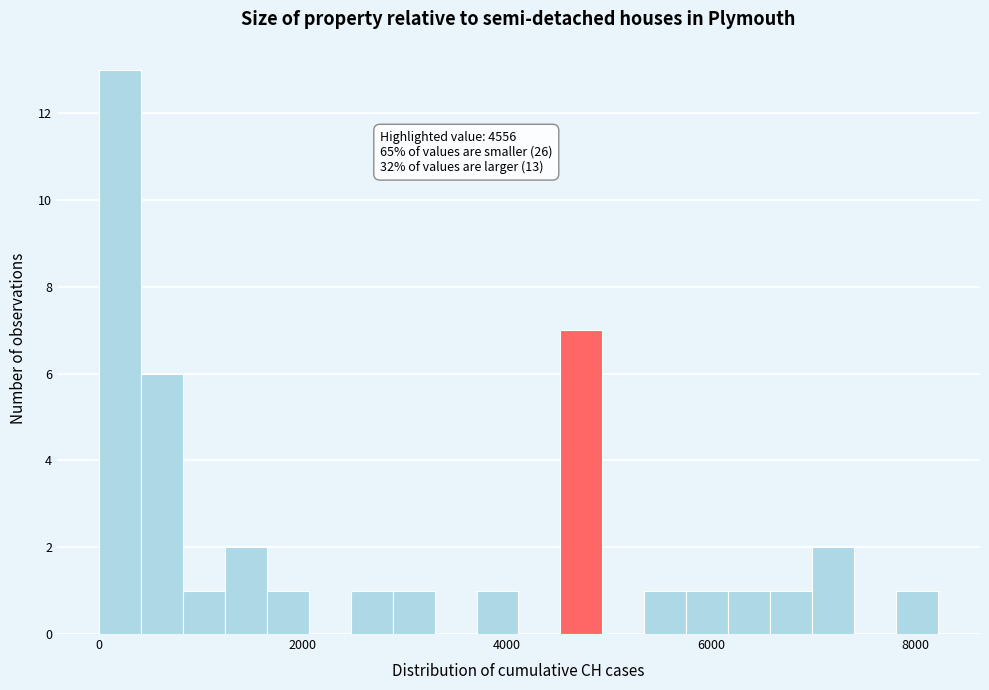

Read against the x-axis, roughly where is the centre of the tallest bar?

200